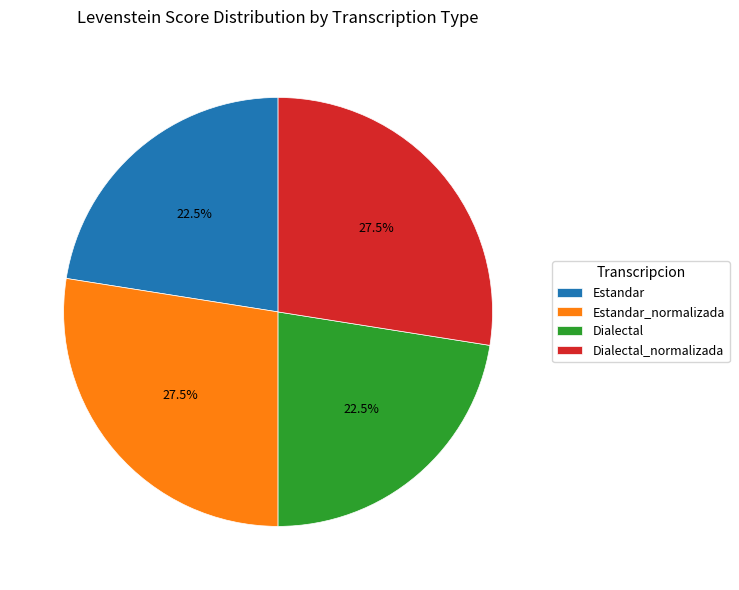

Does any single category account for the majority?

No